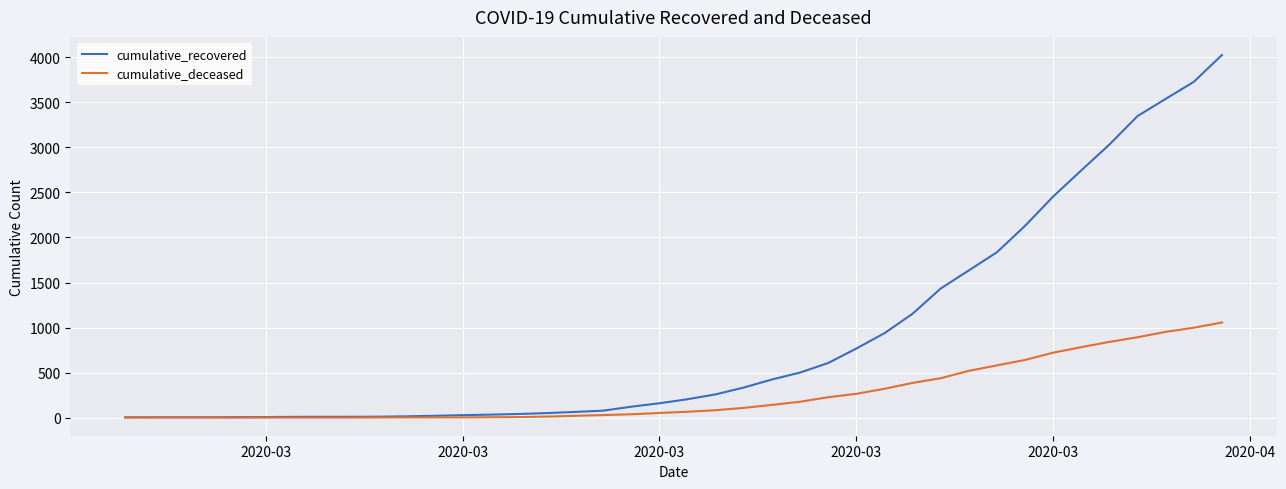

Rank the series by their average value, from highest to lowest.

cumulative_recovered, cumulative_deceased